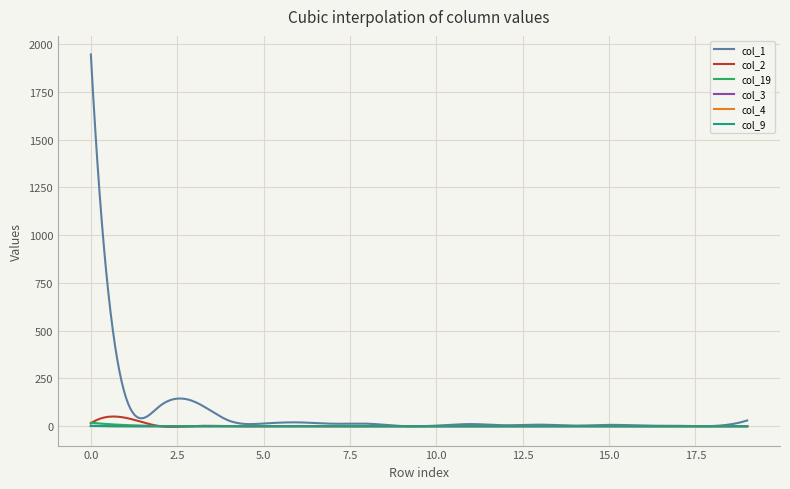

True or false: col_4 and col_19 intersect in this chart.

False